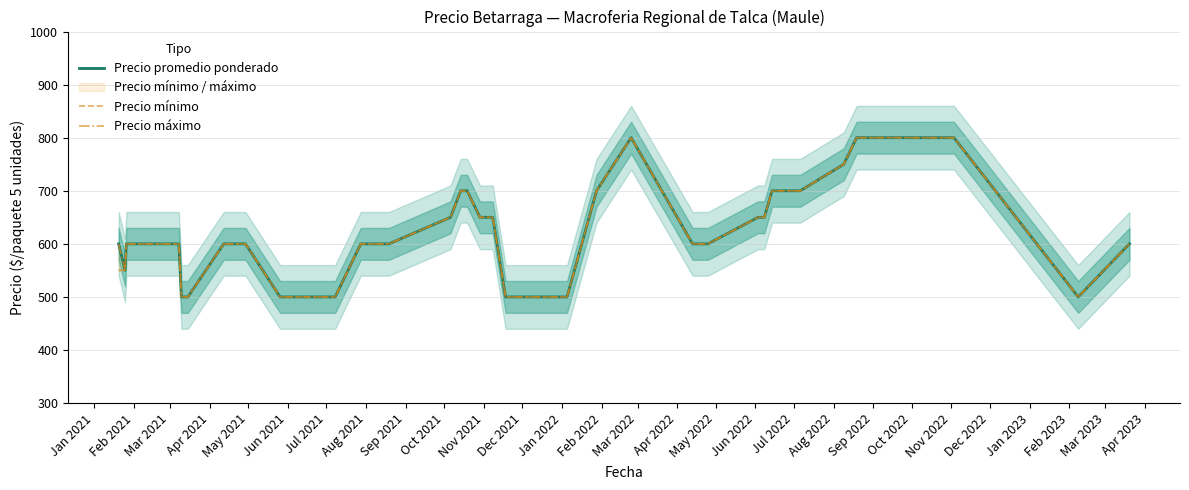

Which series has the widest spread of values?

Precio promedio ponderado